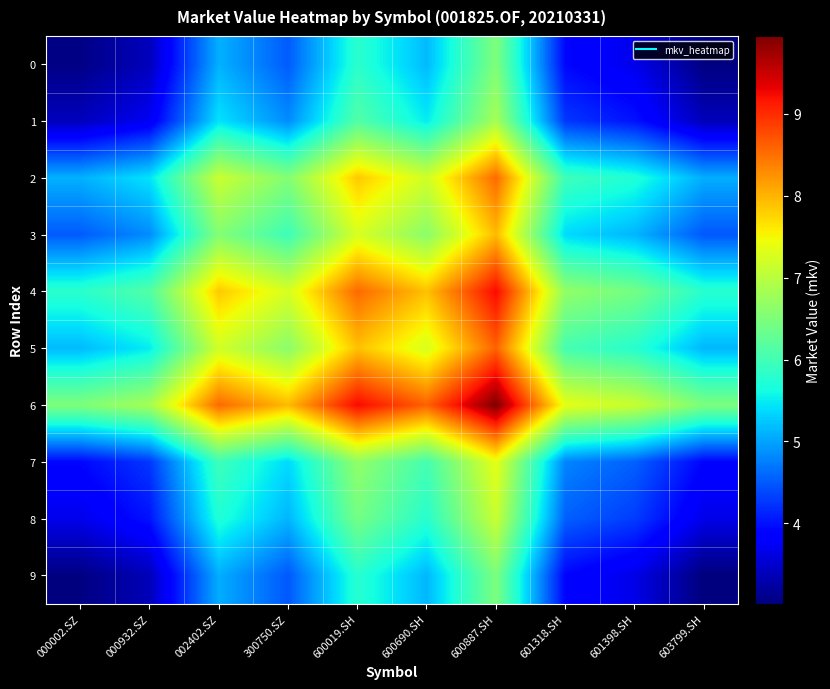

Count the number of categories in the chart.

10